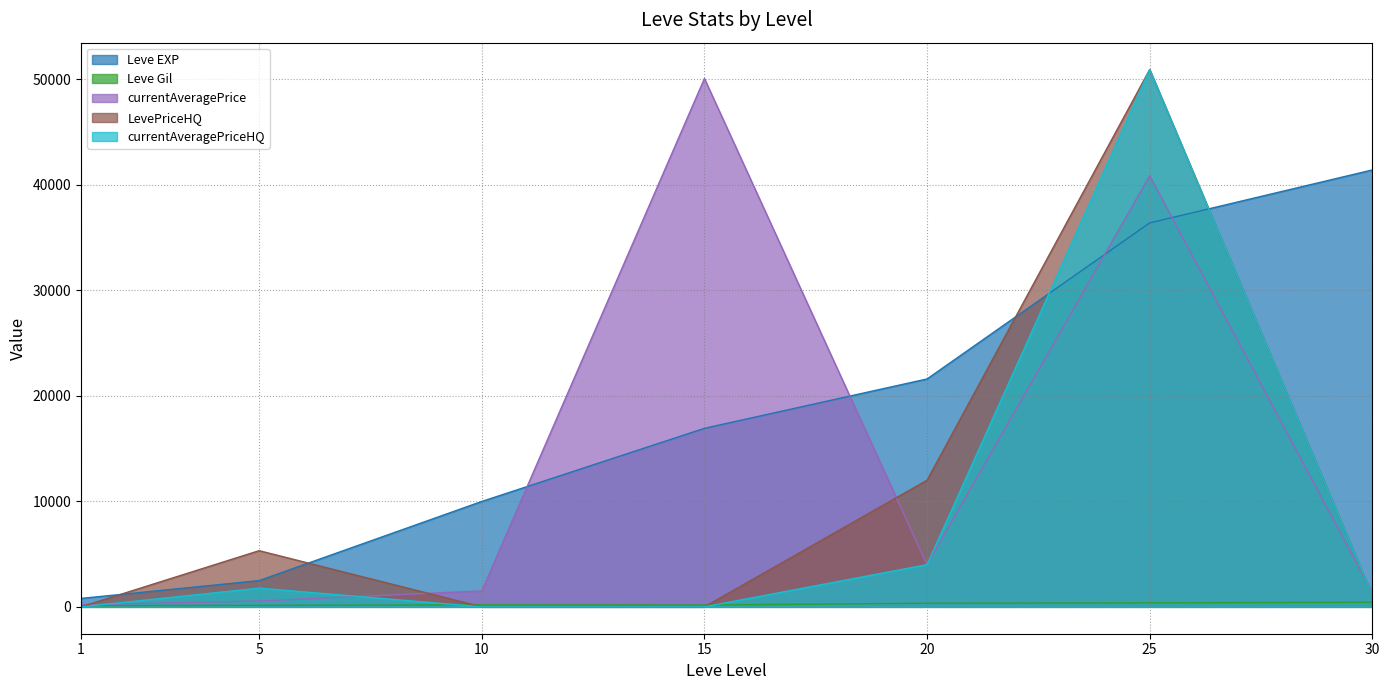

At which category is the sum across all series the highest?

25